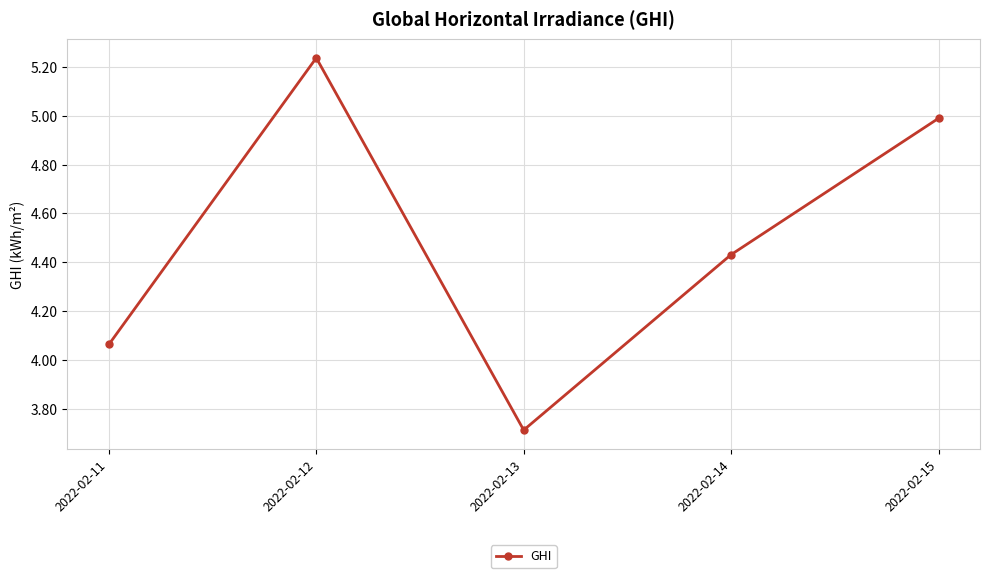

What is the ratio of the value at 2022-02-11 to the value at 2022-02-15?

0.8